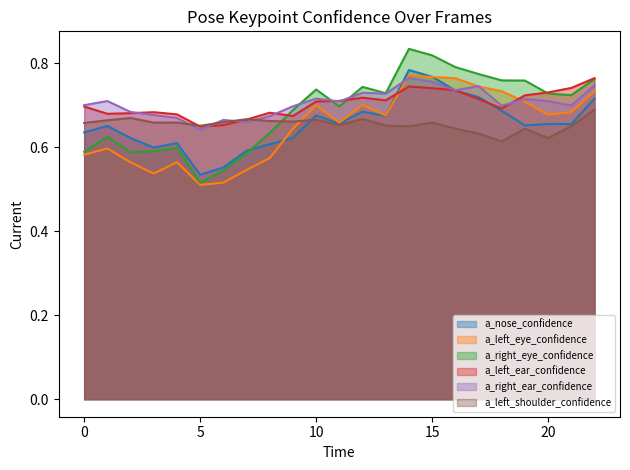

What are all the series names shown in the legend?

a_nose_confidence, a_left_eye_confidence, a_right_eye_confidence, a_left_ear_confidence, a_right_ear_confidence, a_left_shoulder_confidence